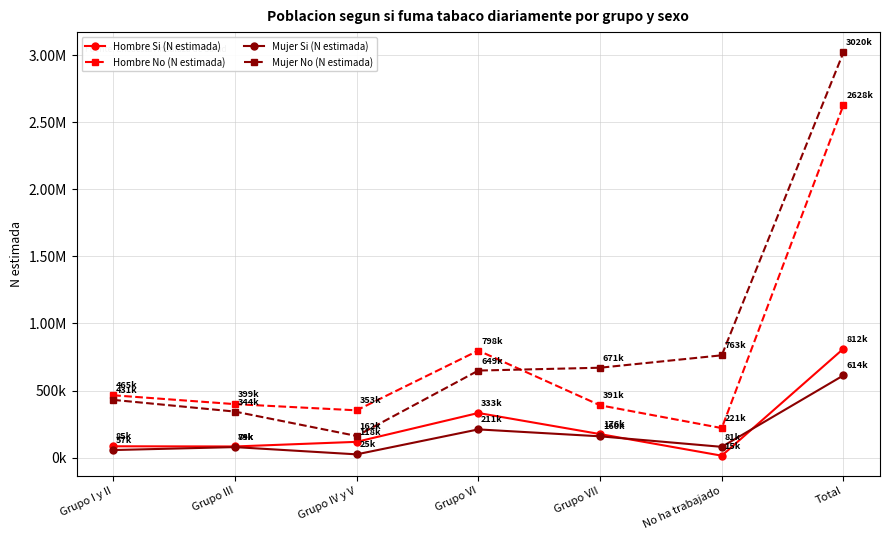

True or false: Mujer Si (N estimada) and Hombre No (N estimada) cross at least once.

False